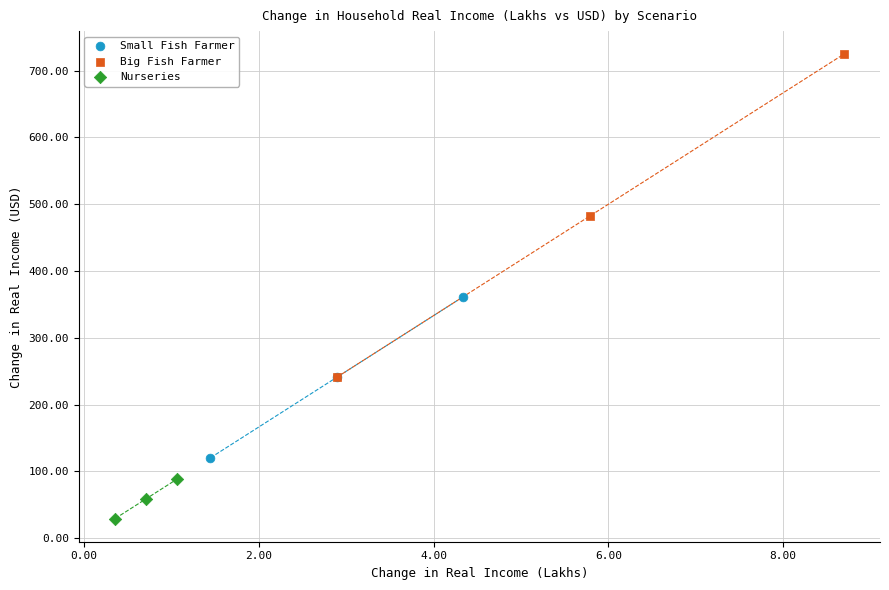

Which series reaches the maximum Y coordinate?

Big Fish Farmer